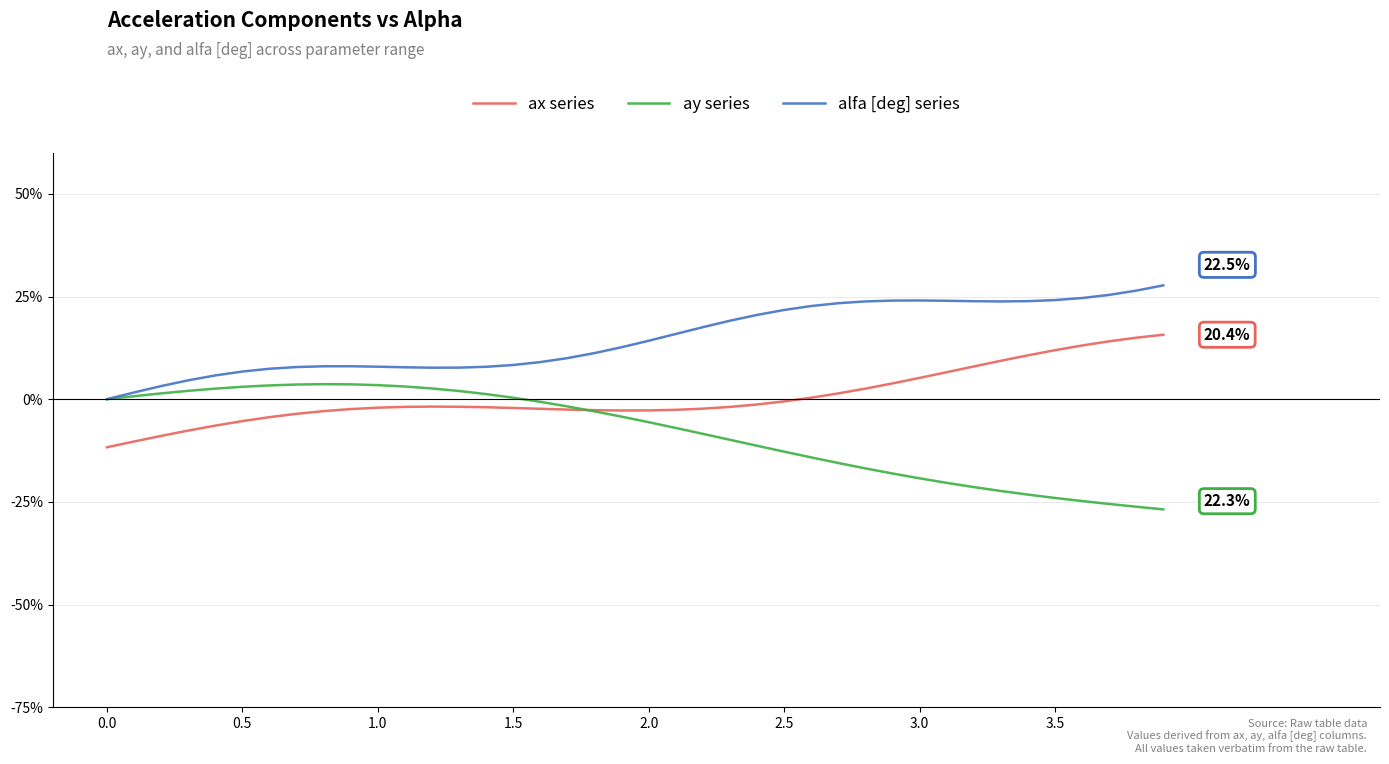

True or false: alfa [deg] series and ax series intersect in this chart.

False